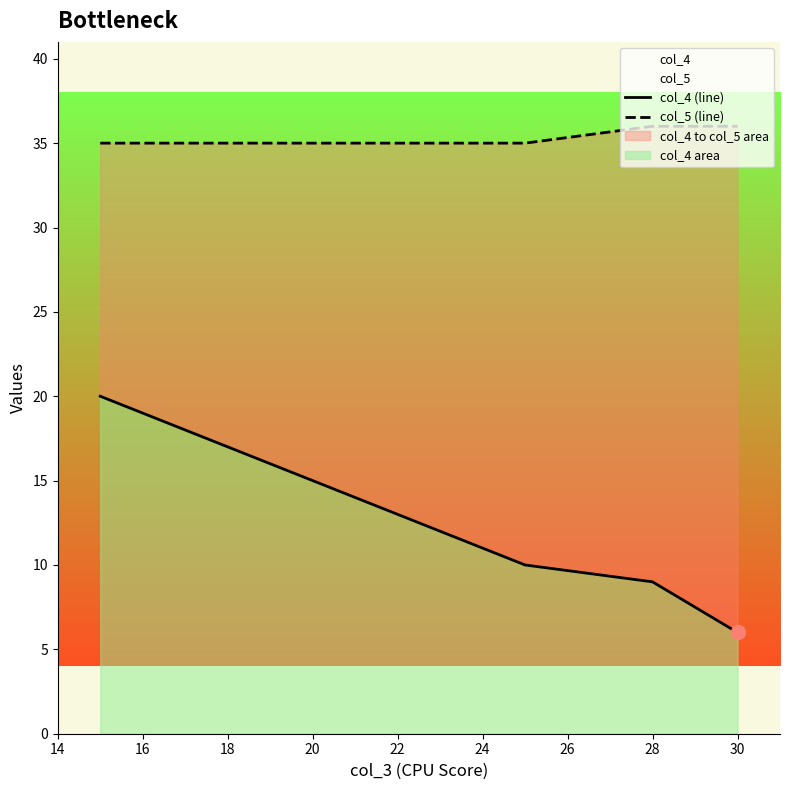

True or false: col_5 and col_4 intersect in this chart.

False